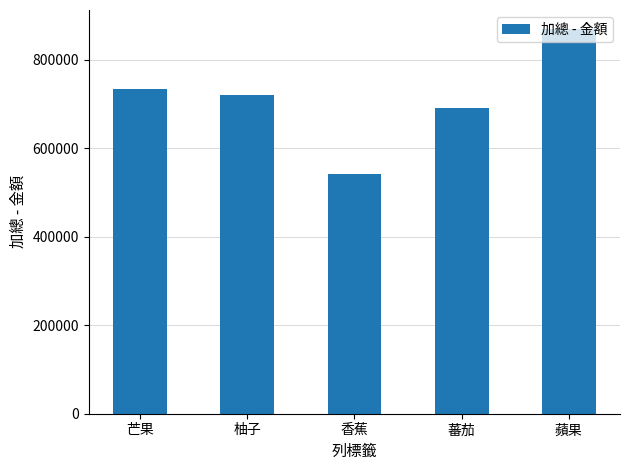

What is the difference between the maximum and second lowest values?

177697